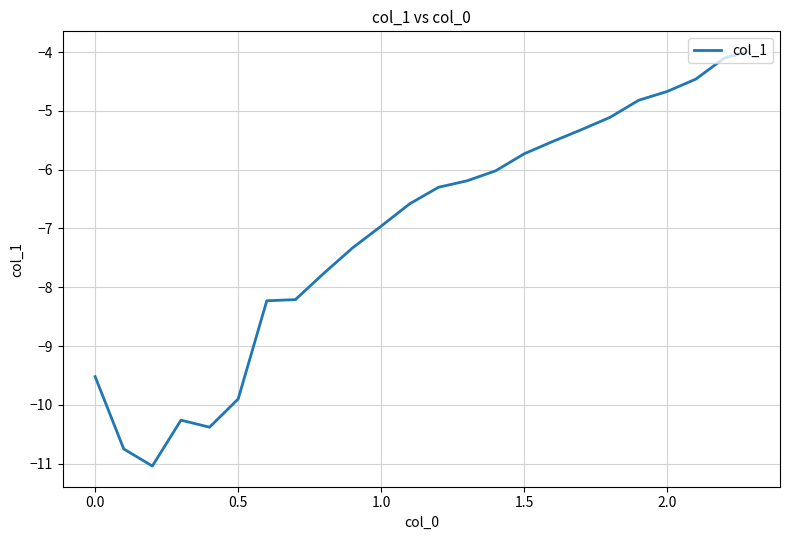

What is the greatest value displayed?

-4.0